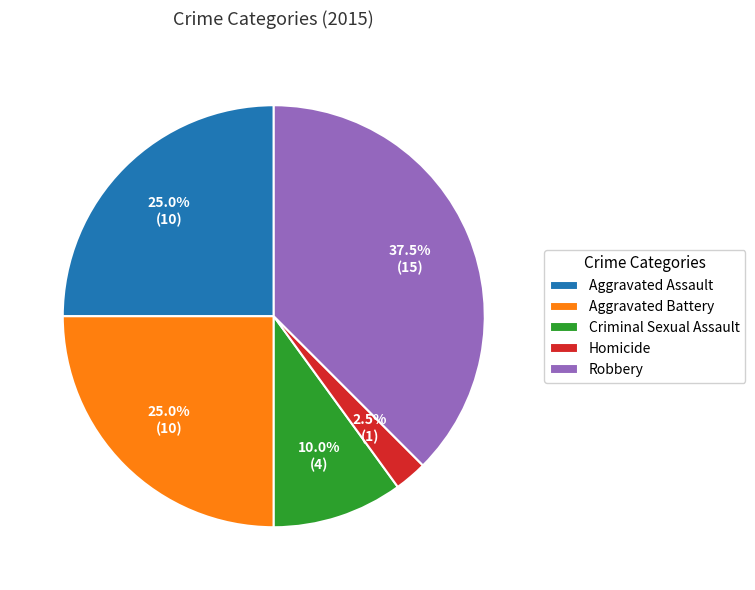

Is there any slice that represents more than half of the pie?

No